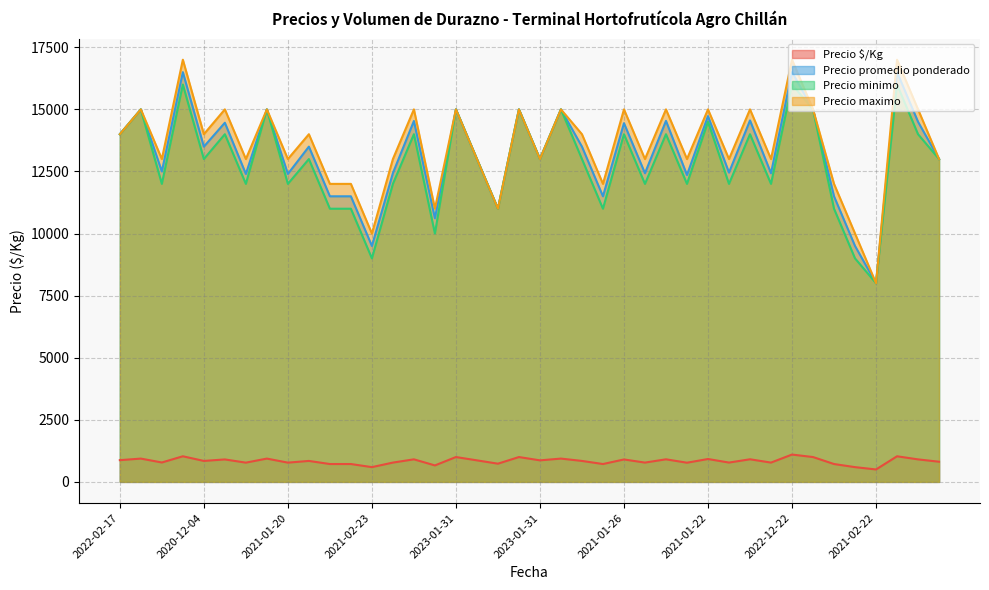

How many lines are shown in the chart?

4